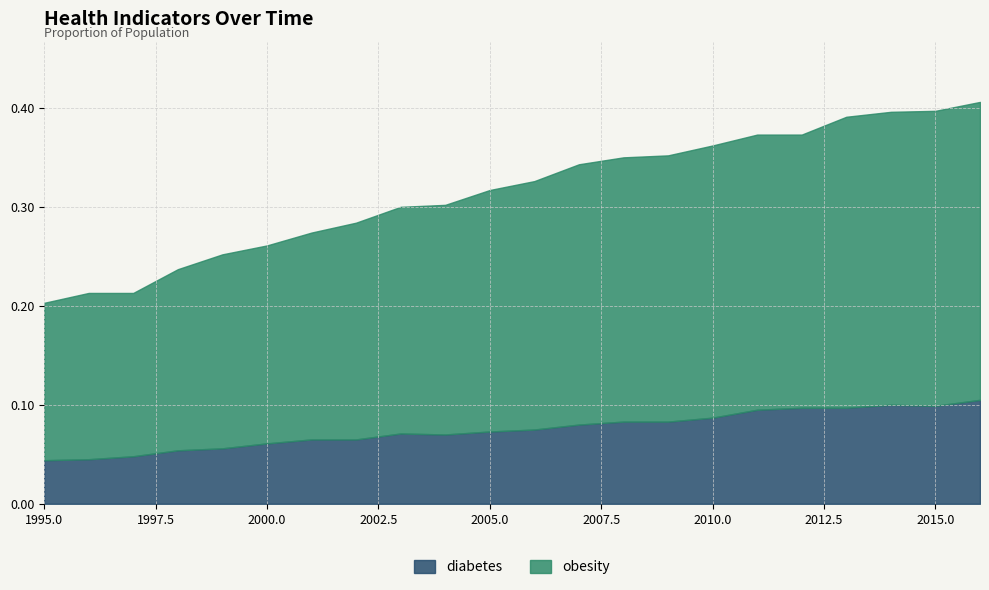

How many interior local peaks does the diabetes series have?

2